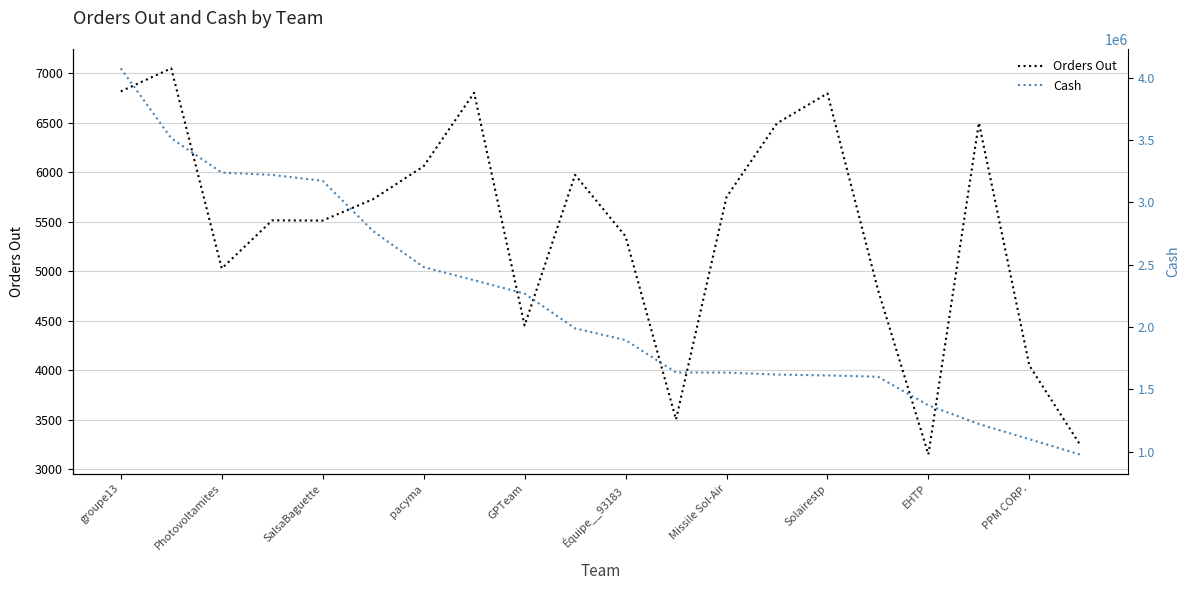

At which label does Orders Out first exceed 5727?

groupe13